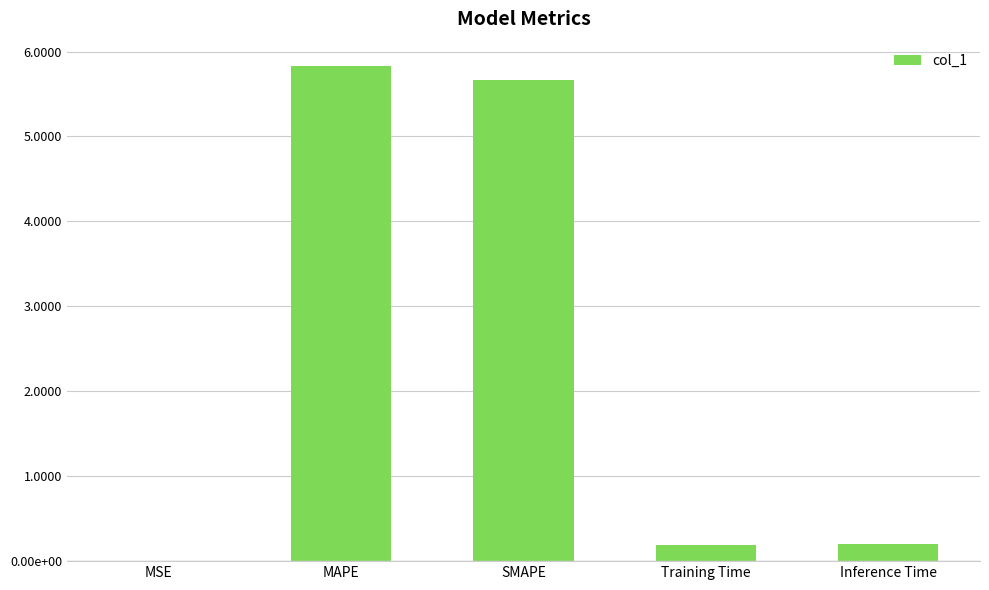

Rank the categories by value from lowest to highest.

MSE, Training Time, Inference Time, SMAPE, MAPE